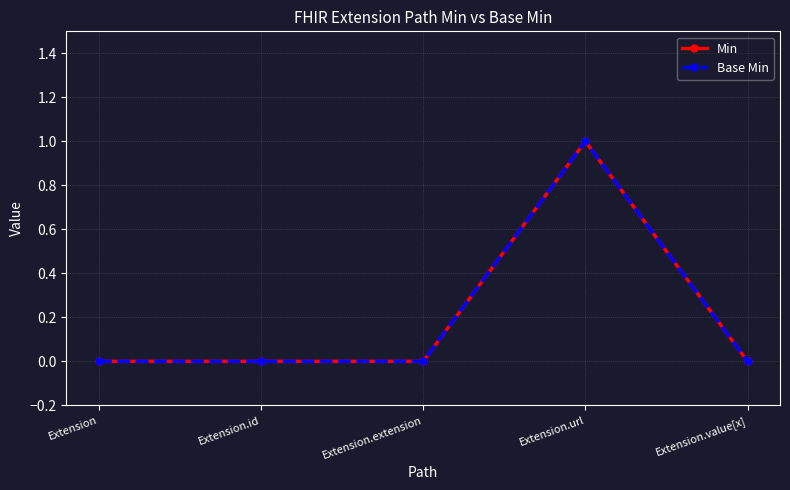

How many lines are shown in the chart?

2